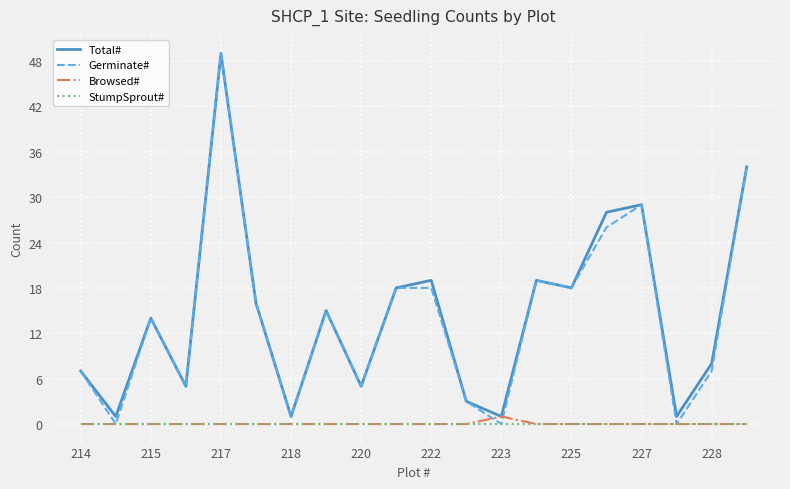

What is the highest value of the Total# series?

49